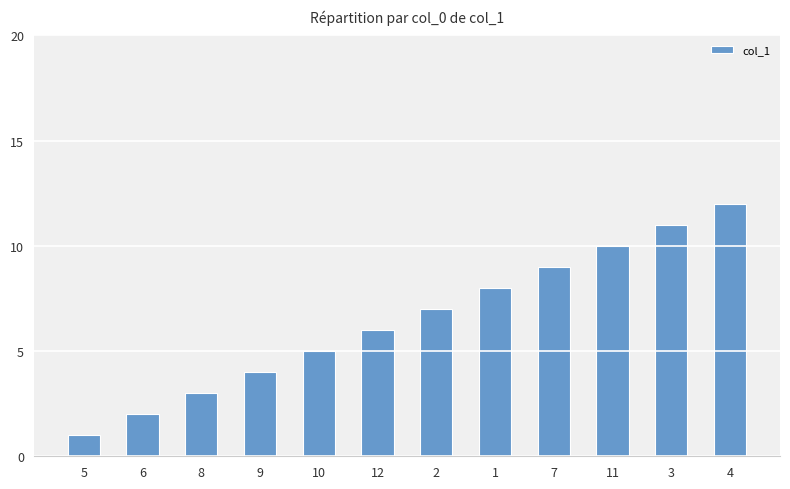

At which category does the chart reach its minimum across all series?

5